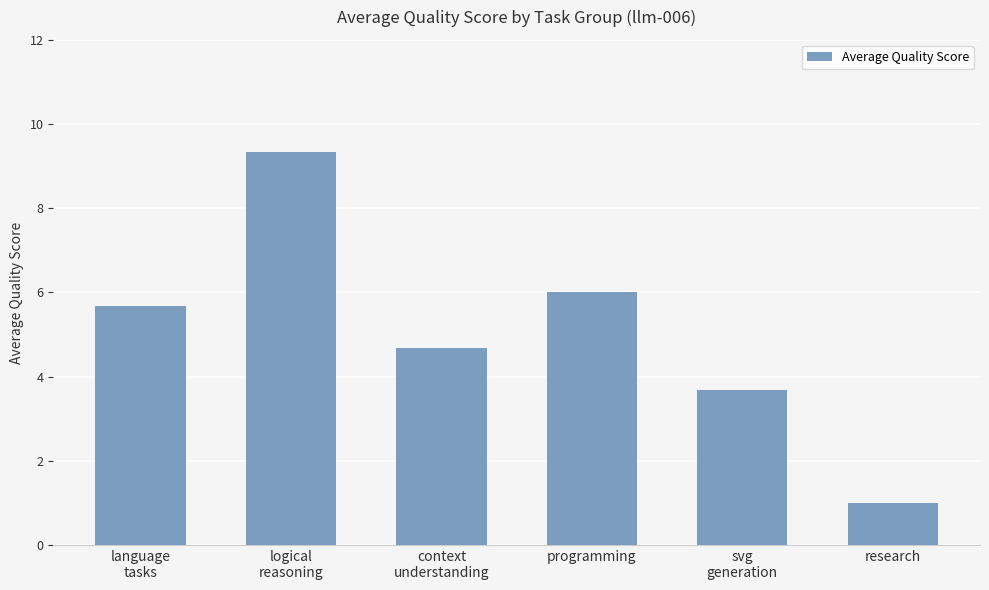

Is it true that the value at language
tasks is 5.7?

True